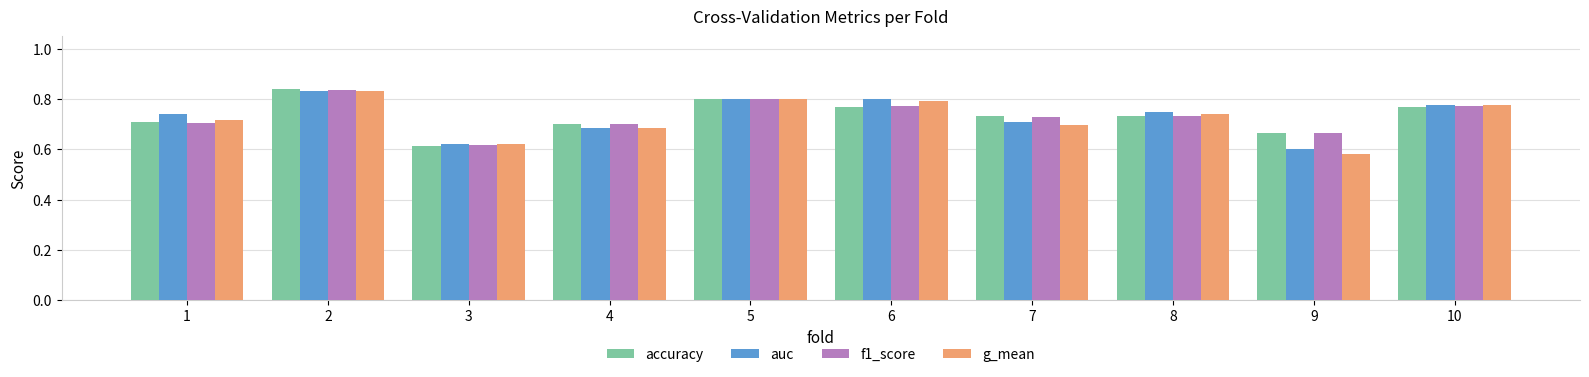

How many distinct data groups are displayed?

4